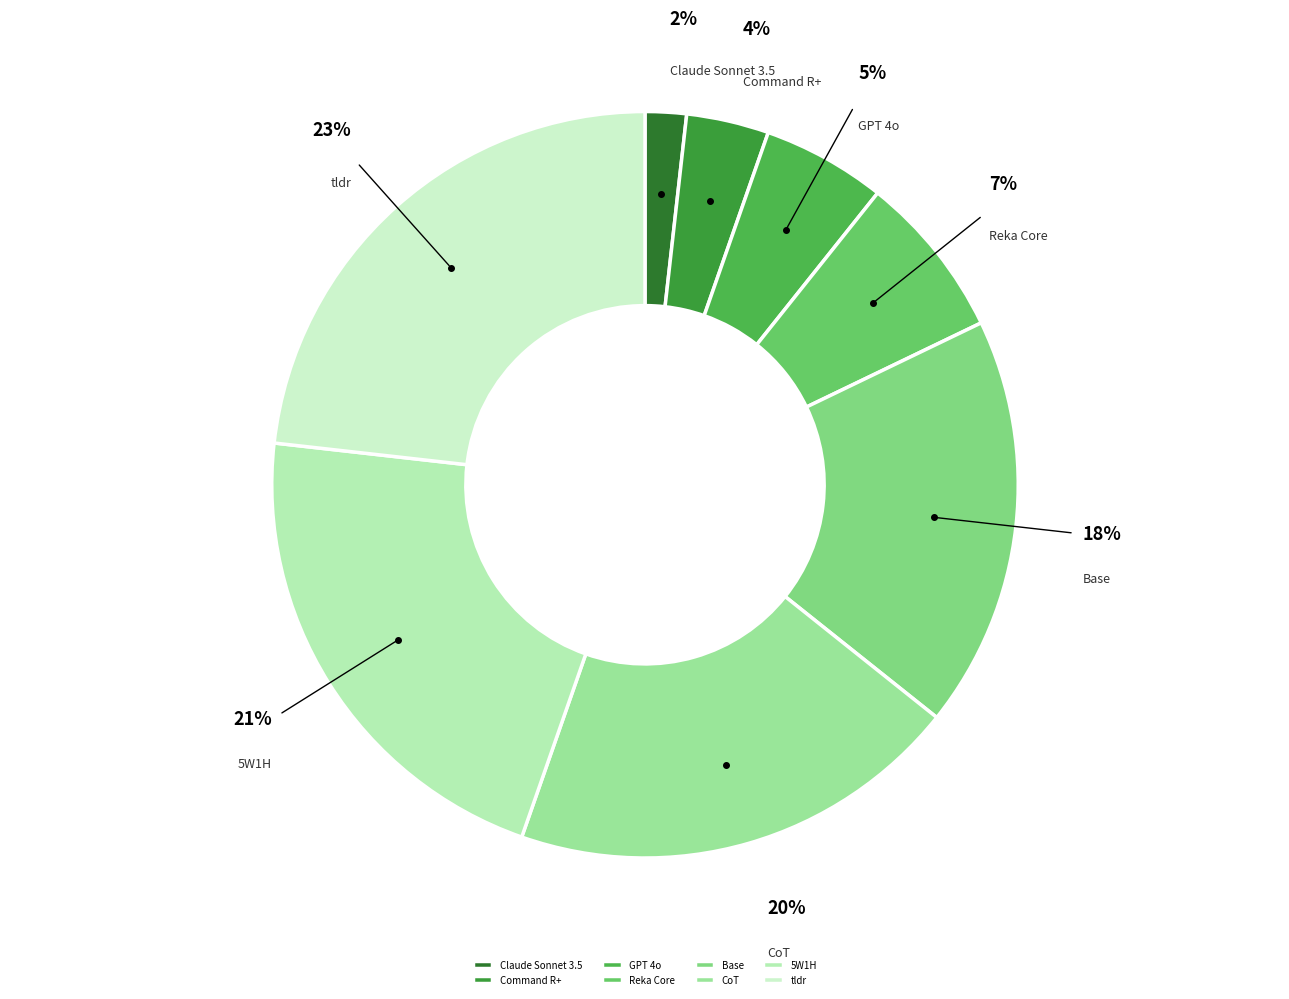

Which slice is the smallest?

Claude Sonnet 3.5